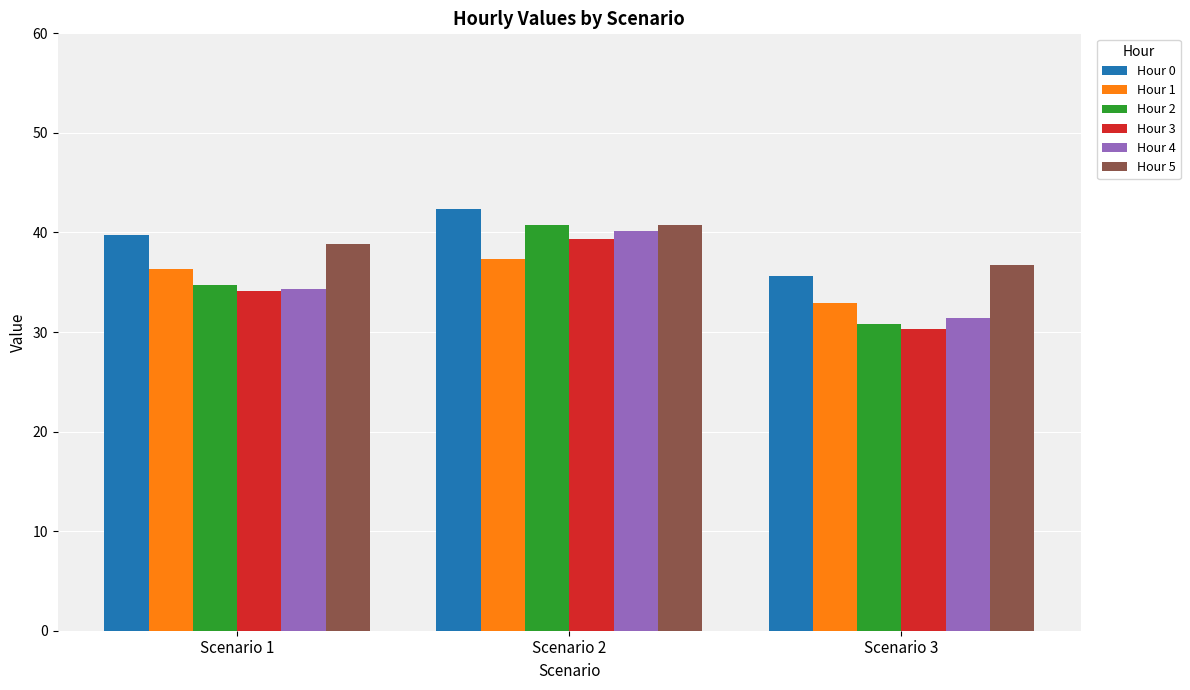

Which series has the largest total across all categories?

Hour 0